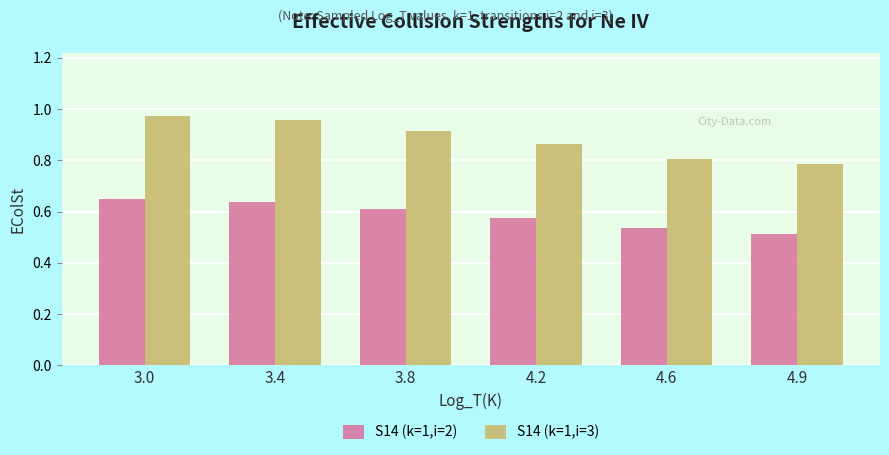

The value of S14 (k=1,i=2) at 4.6 is 0.5. True or false?

True